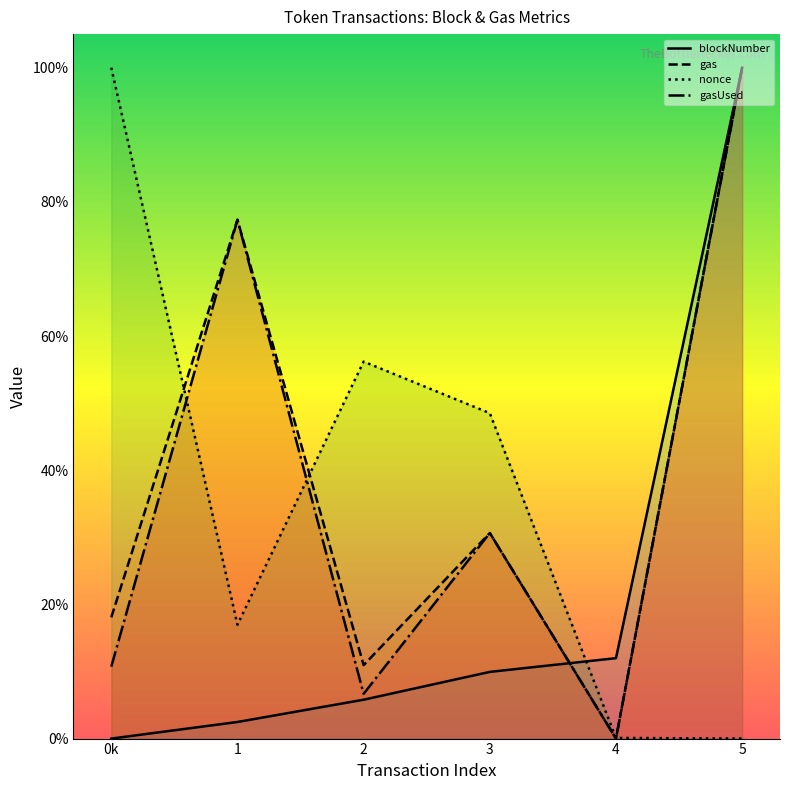

At which label is gas closest to 0?

4